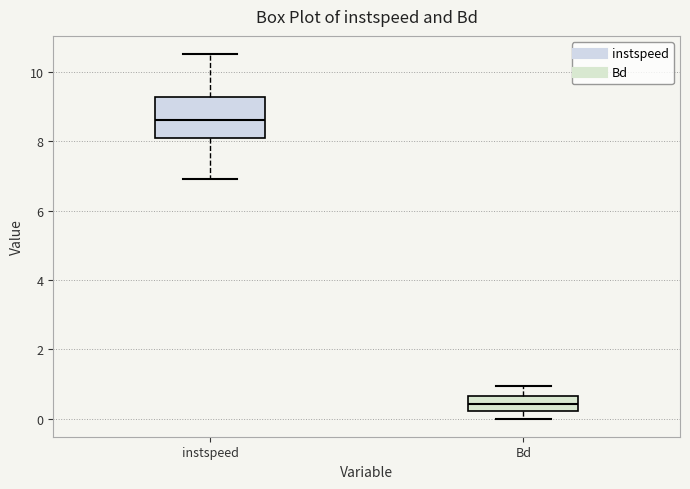

Comparing the boxes themselves (not the whiskers), which one is the tallest?

instspeed